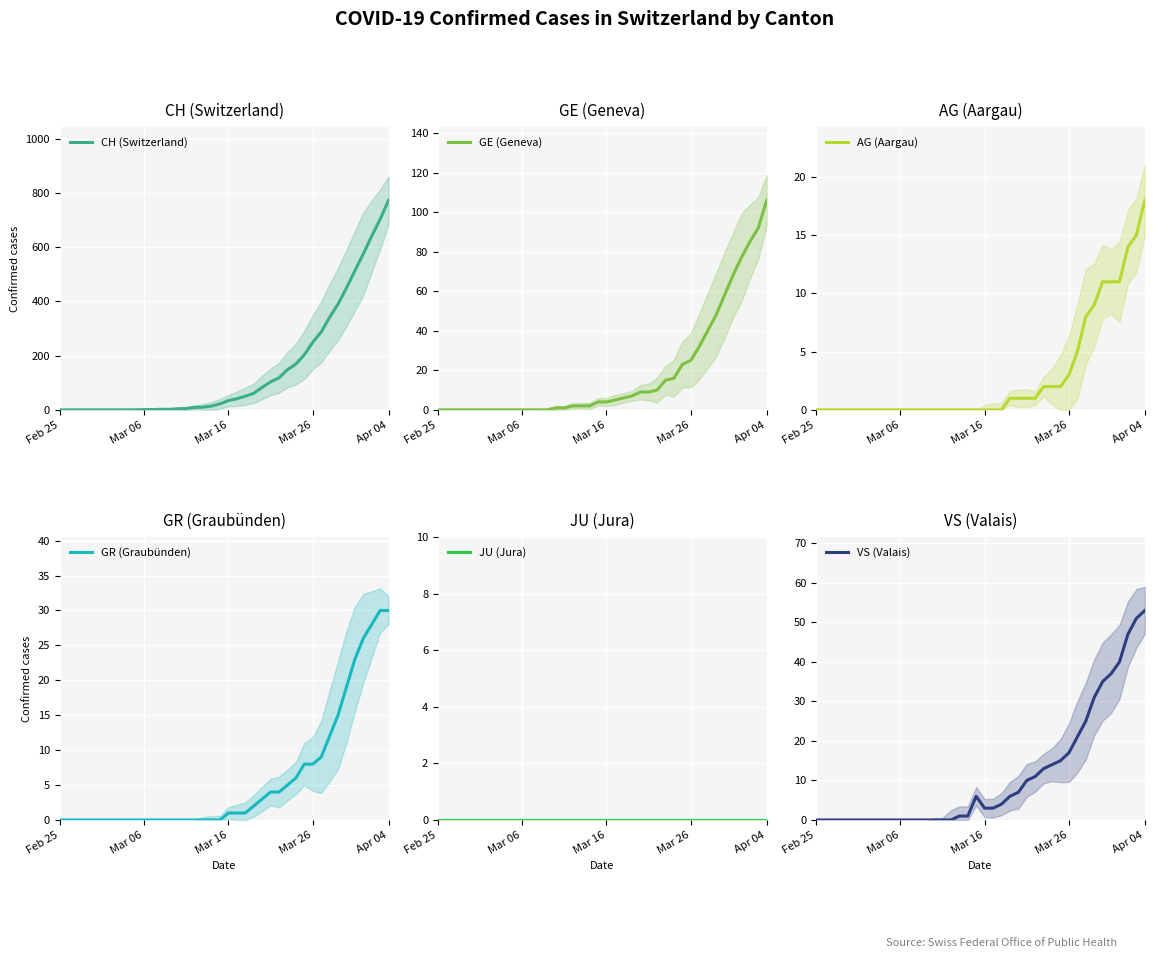

How many values in the VS (Valais) series exceed 3?

19